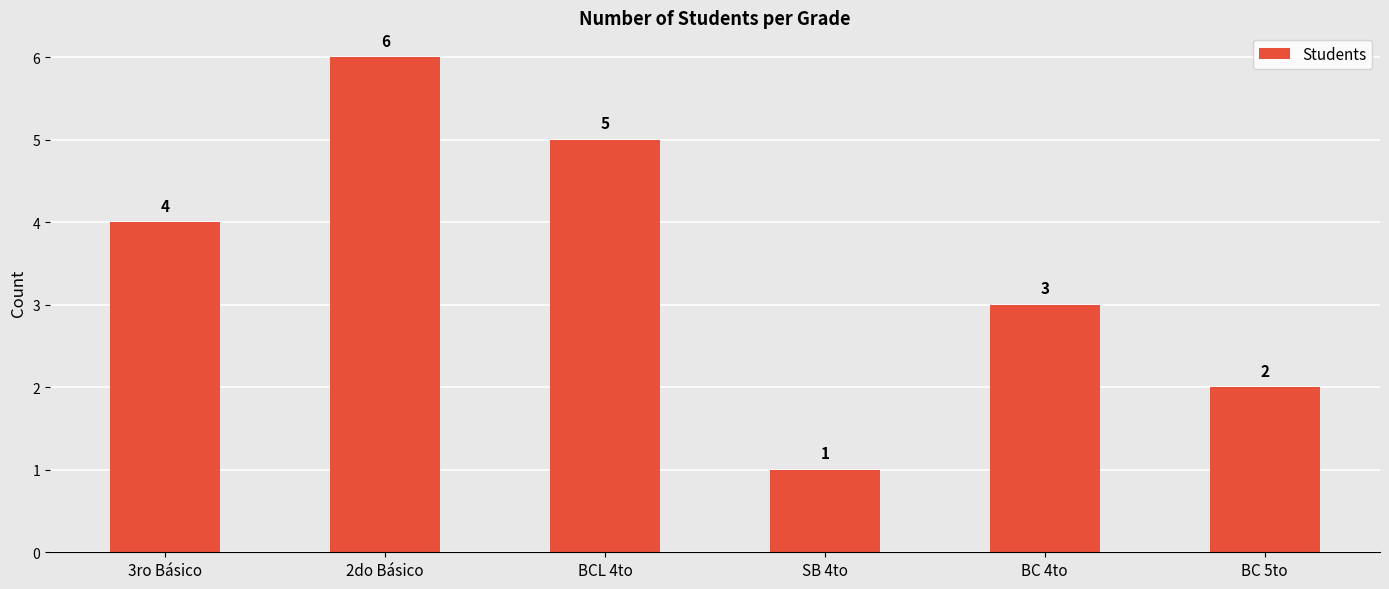

What is the label of the 4th bar from the left?

SB 4to